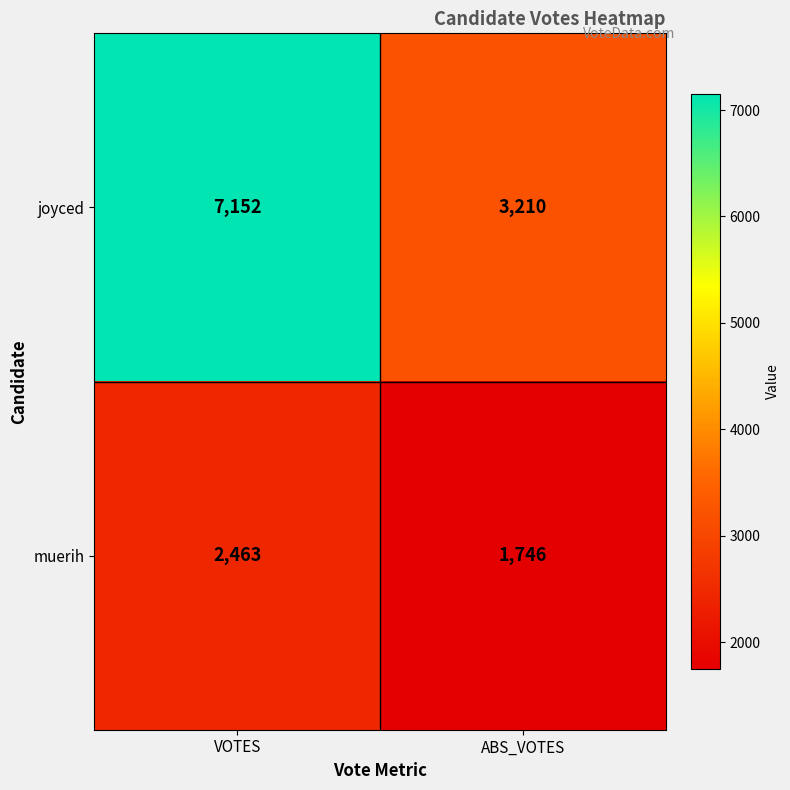

What is the greatest value displayed?

7152